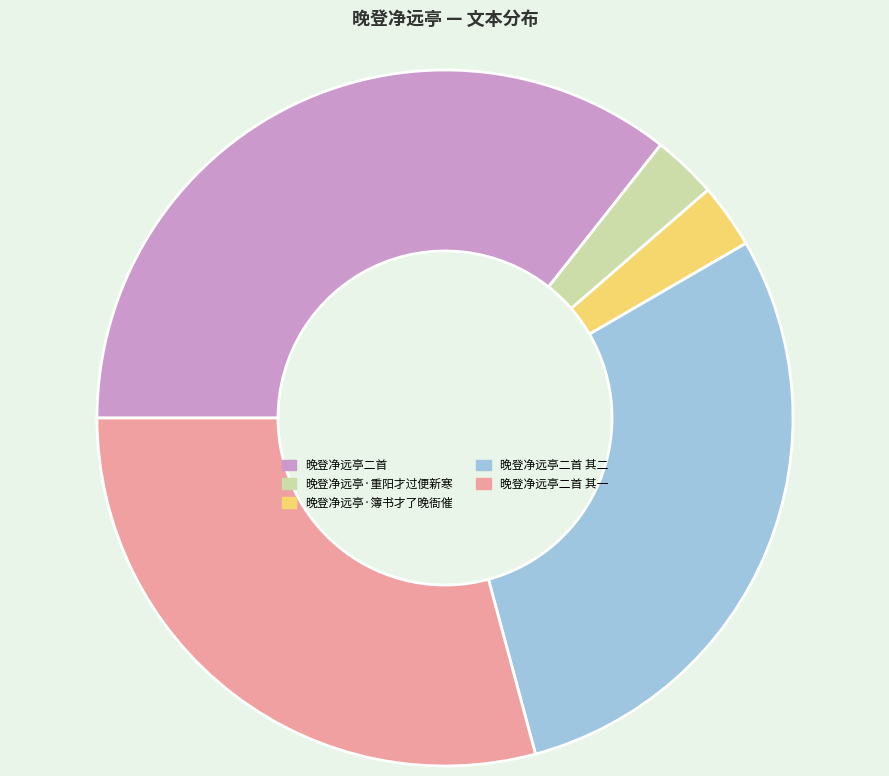

Which category has the biggest portion of the pie?

晚登净远亭二首